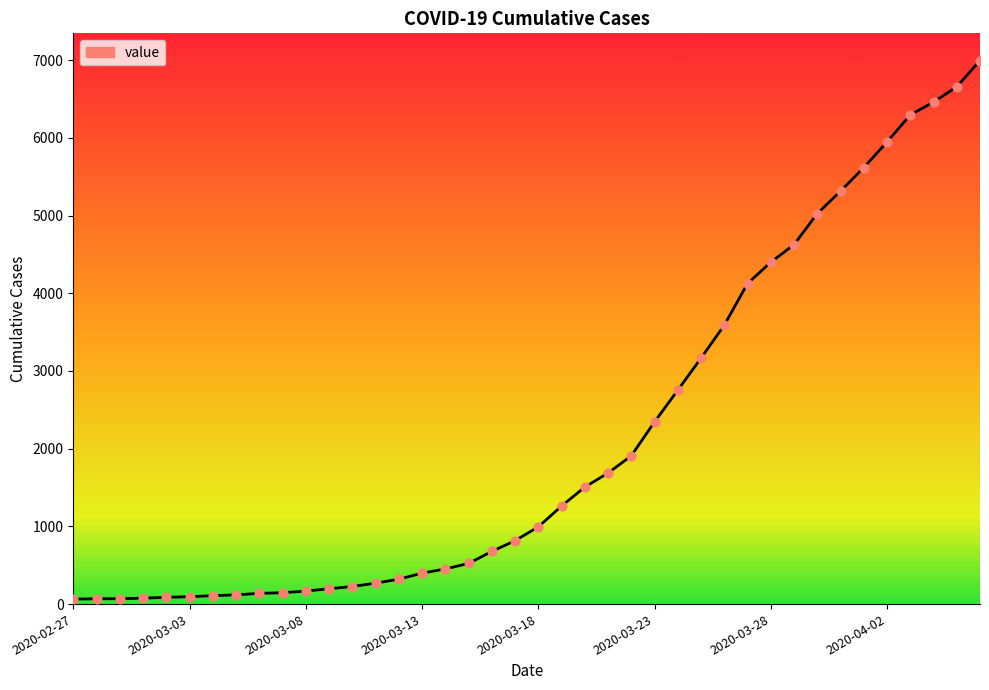

What is the greatest value displayed?

6995